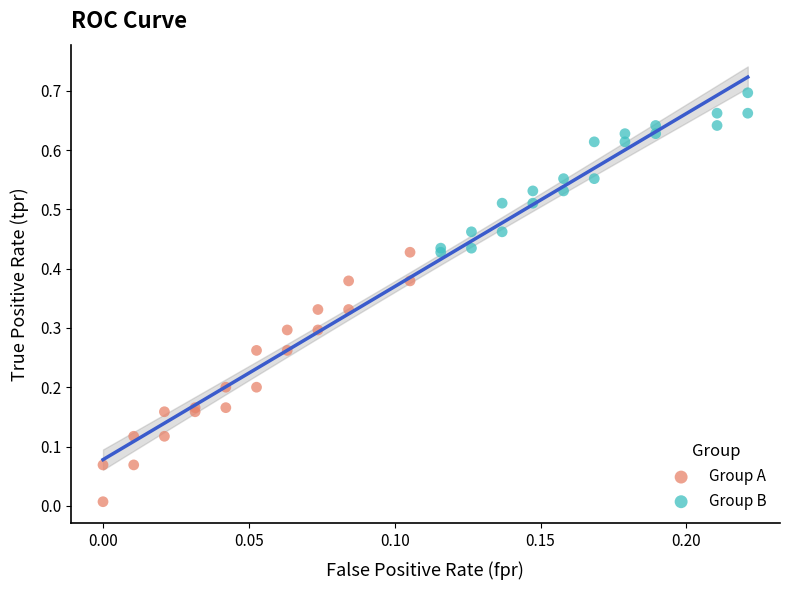

Which series contains the lowest Y value?

Group A